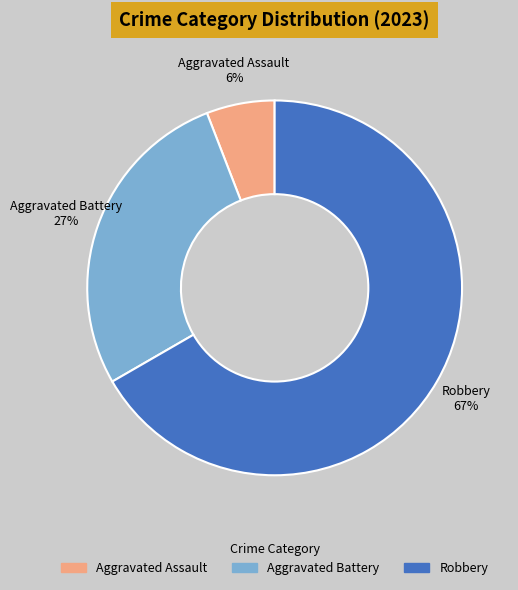

Which category has the biggest portion of the pie?

Robbery